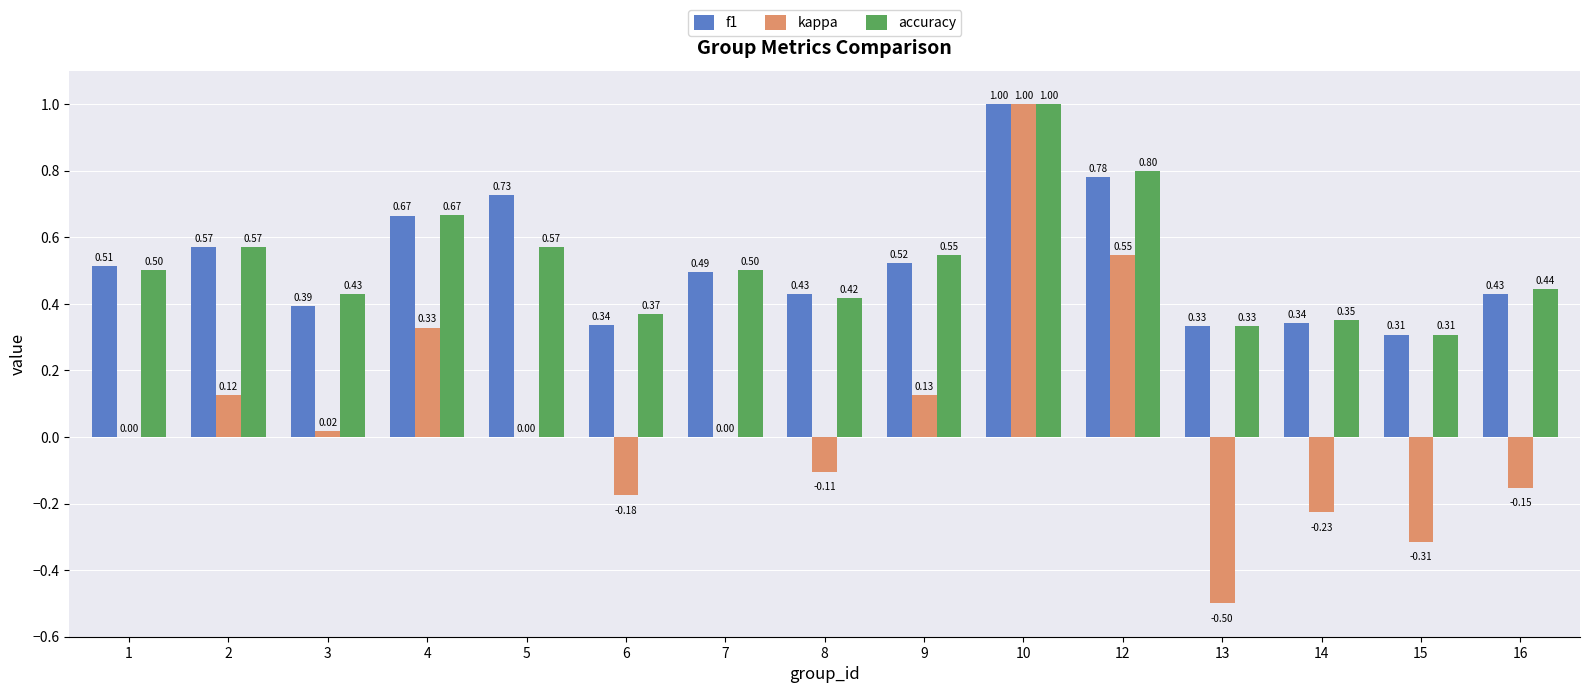

Which series has the largest total across all categories?

f1